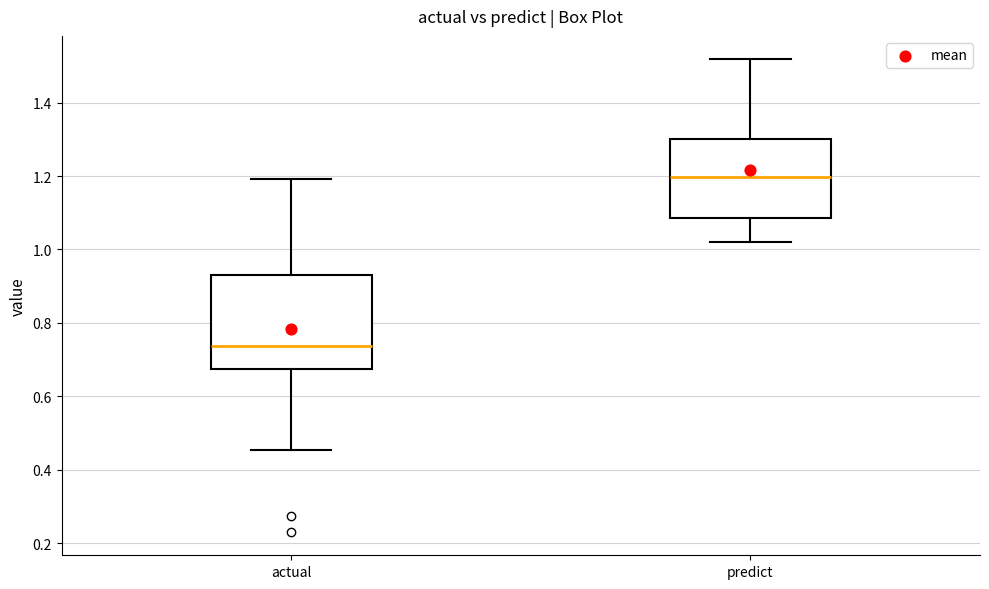

Comparing the boxes themselves (not the whiskers), which one is the tallest?

actual